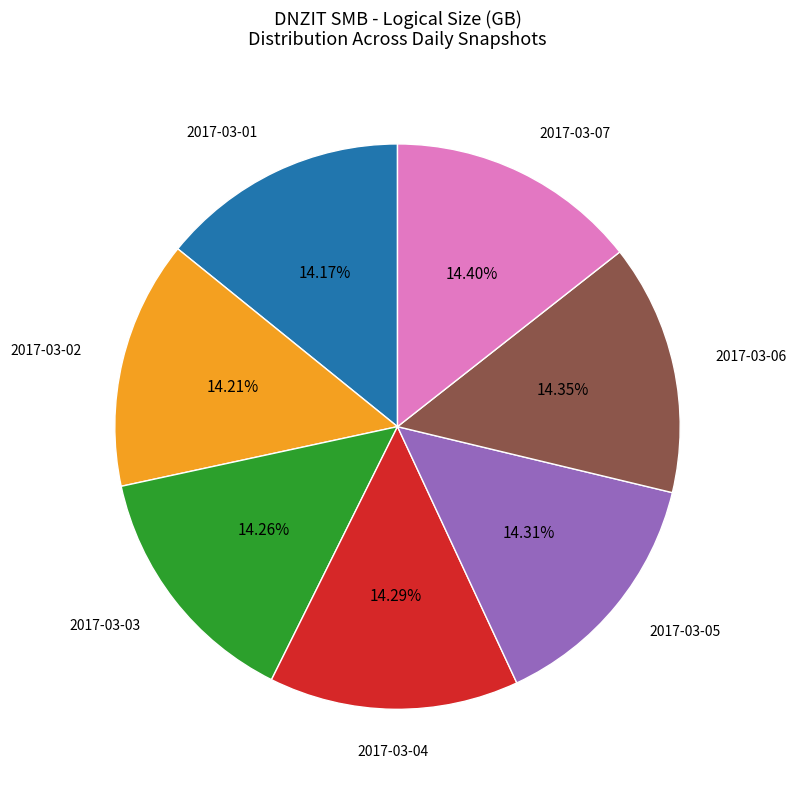

Does any single category account for the majority?

No